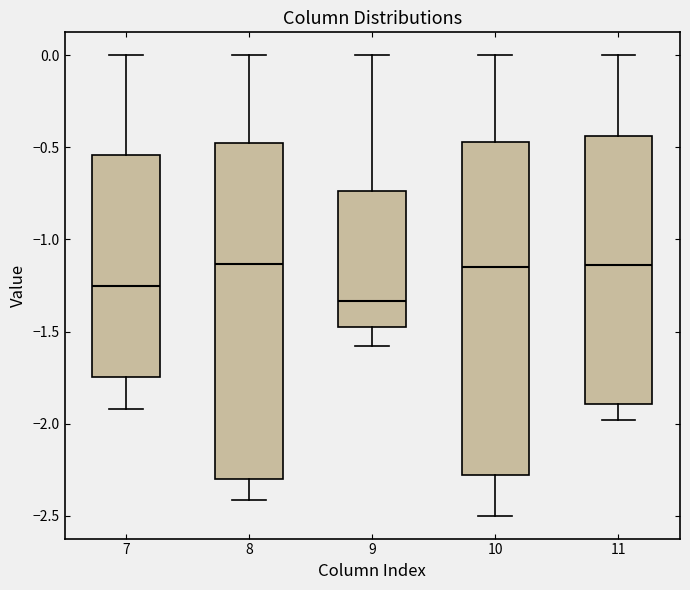

Reading left to right, transcribe this box plot: for each box, give where its median line is, the range the box spans, and where its two whiskers end, as read against the y-axis. The values are not printed on the chart, so give them approximately, as read against the axis.

7: median -1.25, box -1.75 to -0.55, whiskers -1.90 to 0.00
8: median -1.15, box -2.30 to -0.45, whiskers -2.40 to 0.00
9: median -1.35, box -1.45 to -0.75, whiskers -1.60 to 0.00
10: median -1.15, box -2.30 to -0.45, whiskers -2.50 to 0.00
11: median -1.15, box -1.90 to -0.45, whiskers -2.00 to 0.00